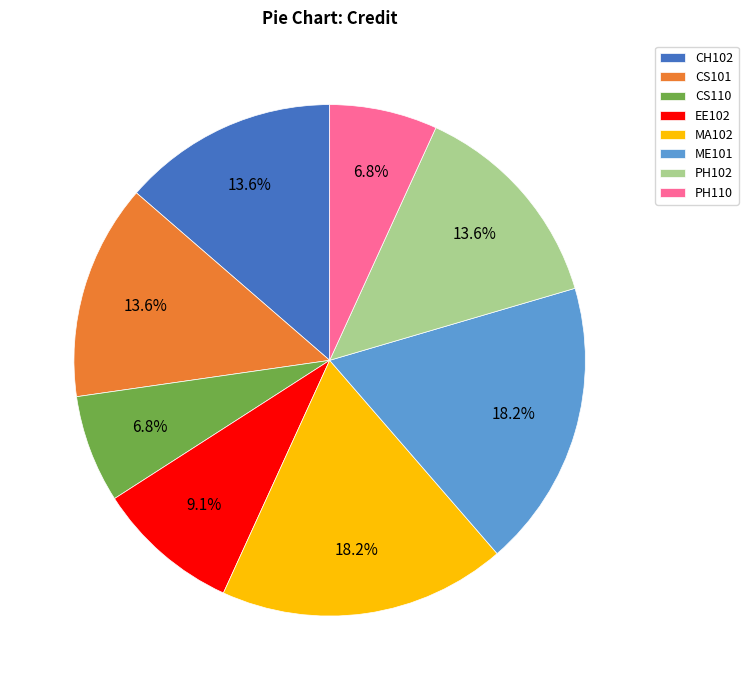

To the nearest percent, what is the combined percentage of CS101 and PH110?

20%